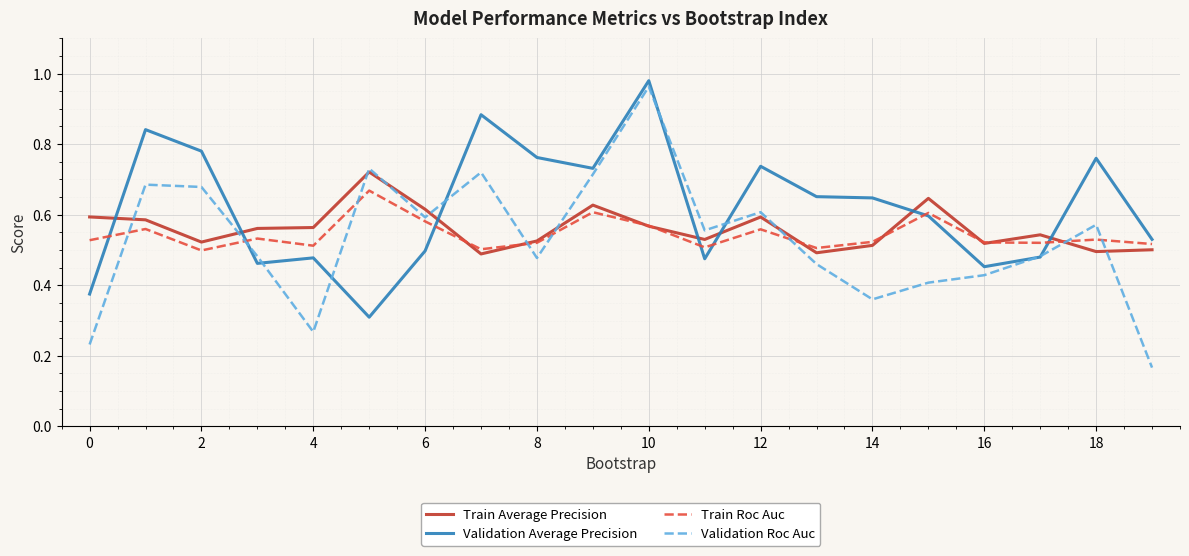

Which series has the largest total across all categories?

Validation Average Precision